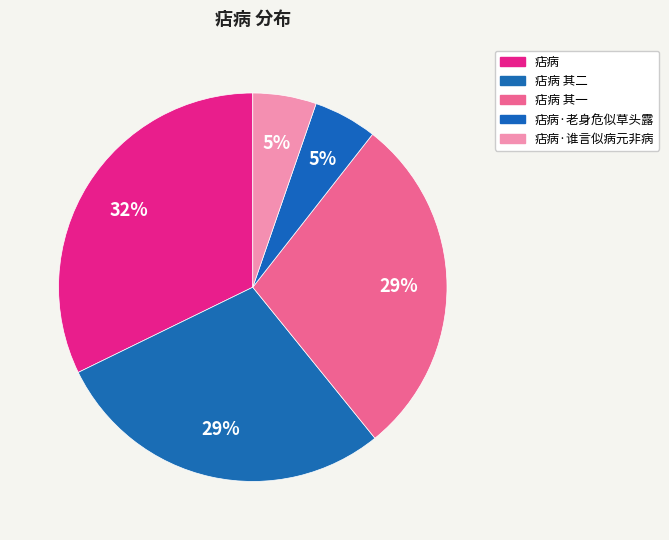

How many slices are in this pie chart?

5